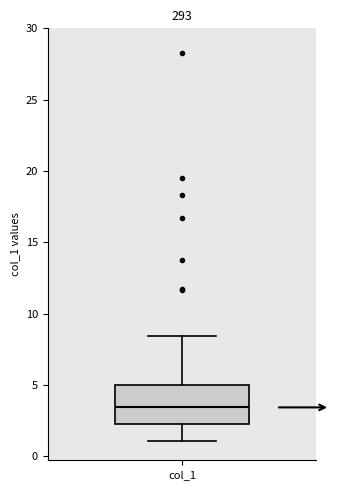

Transcribe this box plot: give where the median line is, the range the box spans, and where the two whiskers end, as read against the y-axis. The values are not printed on the chart, so give them approximately, as read against the axis.

median 3.5, box 2.5 to 5.0, whiskers 1.0 to 8.5